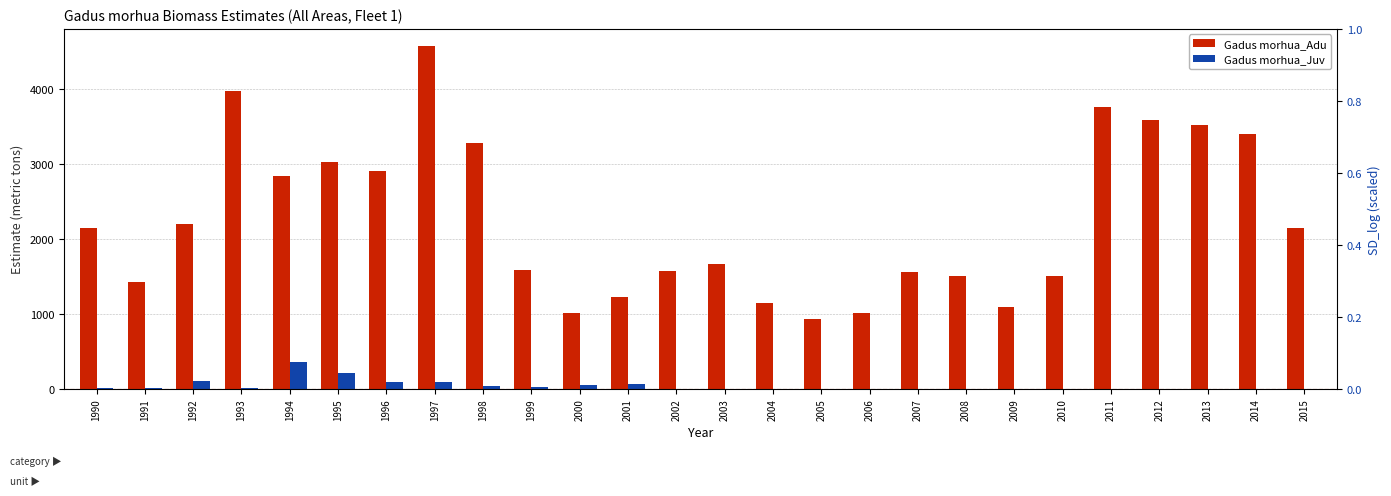

What is the total value across all series at 1995?

3237.8